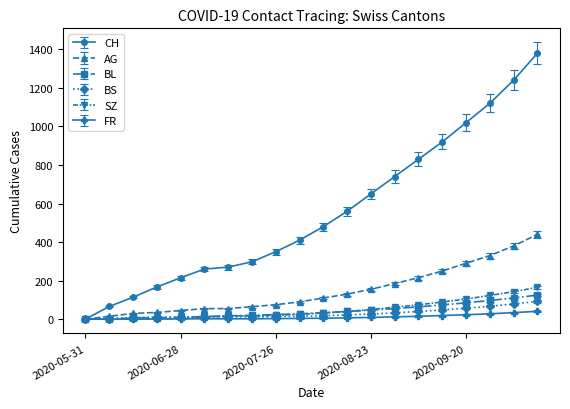

How many data points does each series have?

20